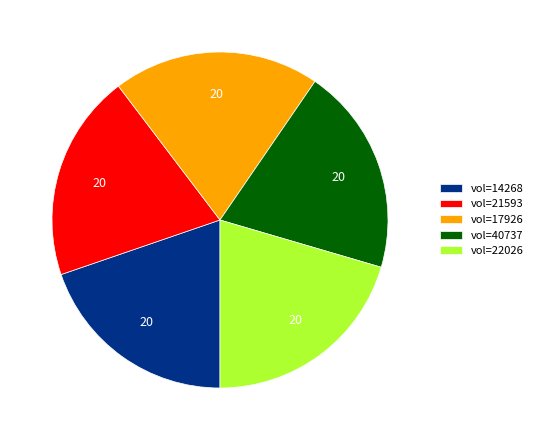

Is there a majority slice in this chart?

No